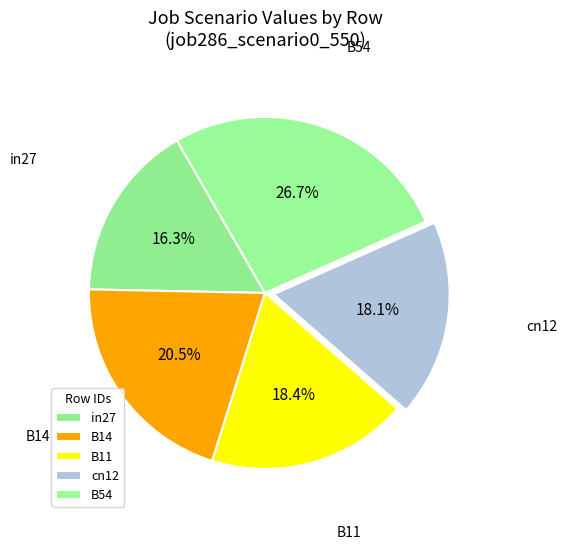

What percentage is NOT represented by B14?

79.5%